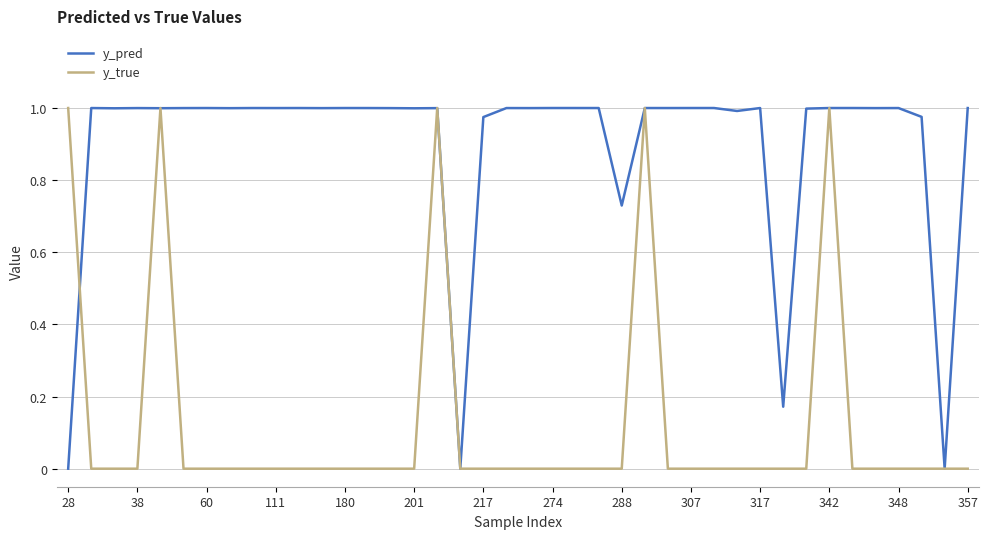

True or false: y_true has more than 1 interior local peaks.

True